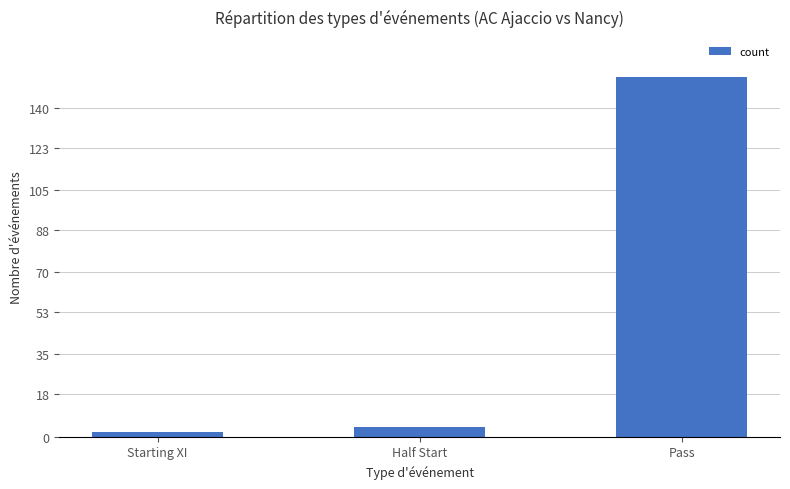

What is the label of the 2nd bar from the right?

Half Start